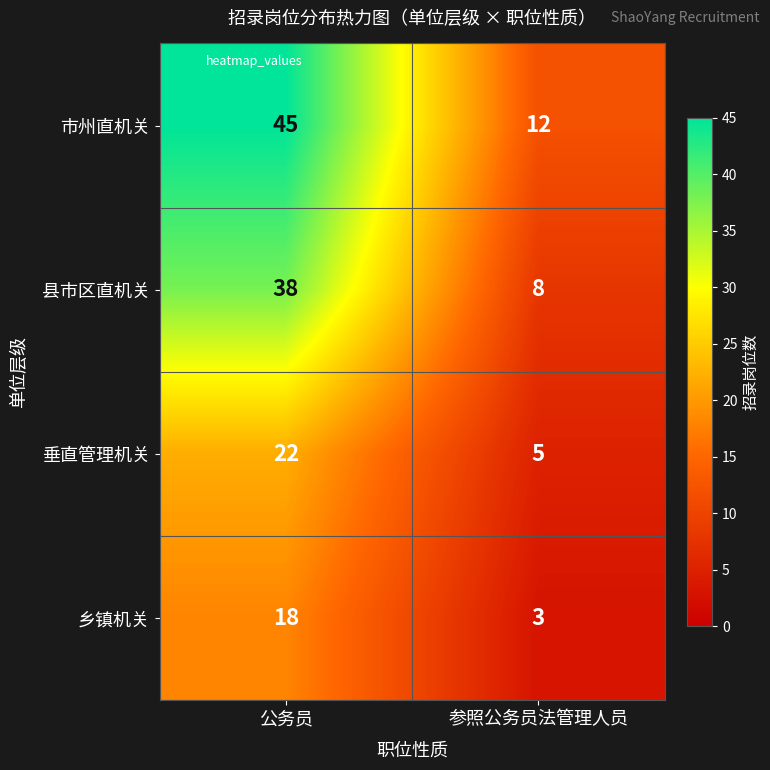

The 市州直机关 series shows 45 at 公务员. True or false?

True